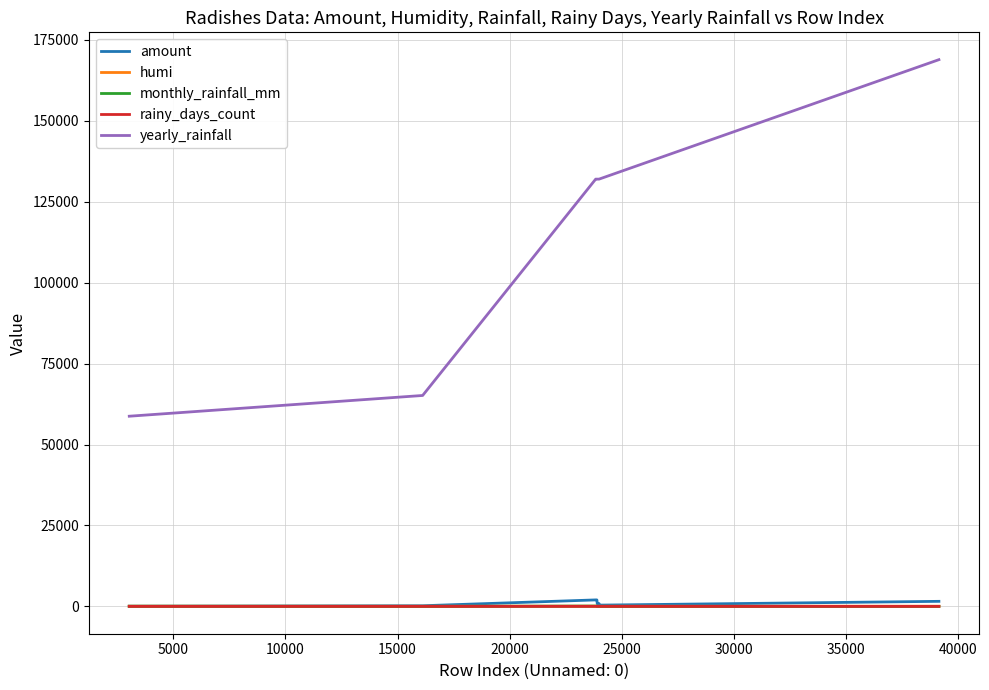

Which series has the largest total across all categories?

yearly_rainfall